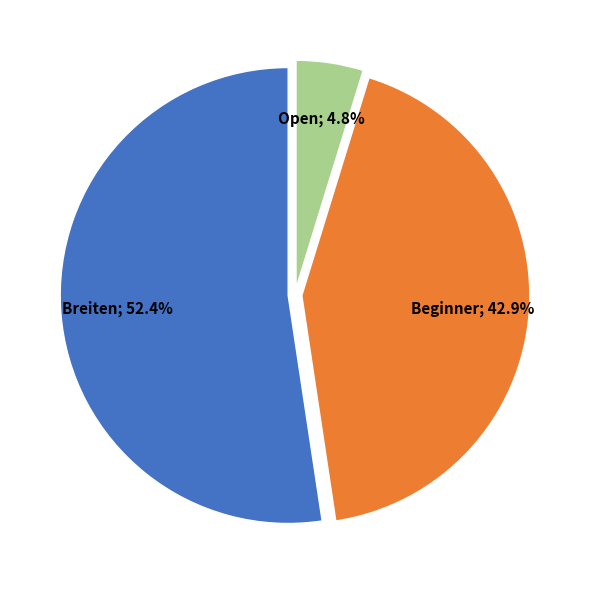

Which category accounts for the majority?

Breiten